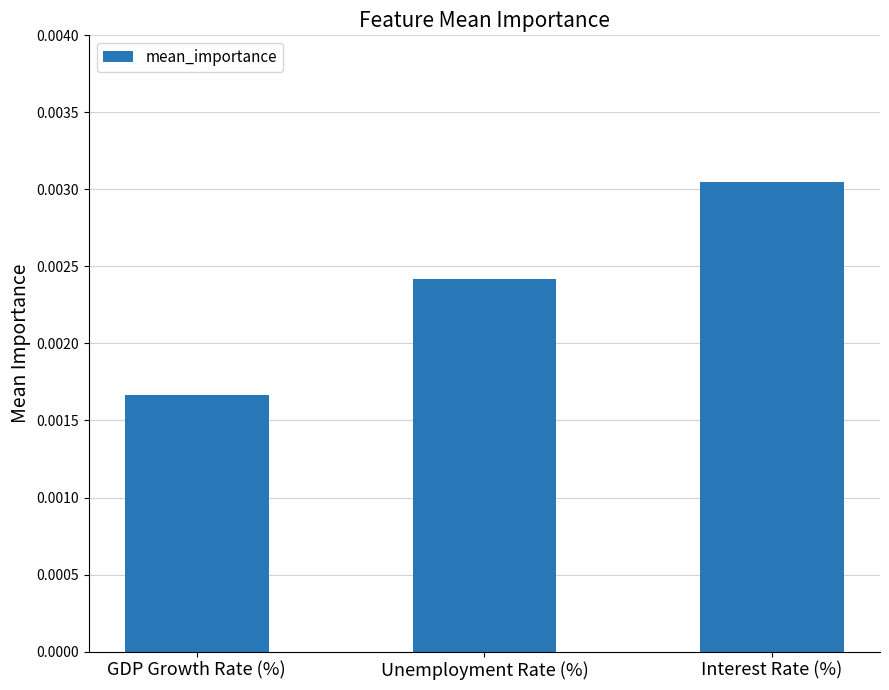

List the labels in order of value, largest first.

Interest Rate (%), Unemployment Rate (%), GDP Growth Rate (%)